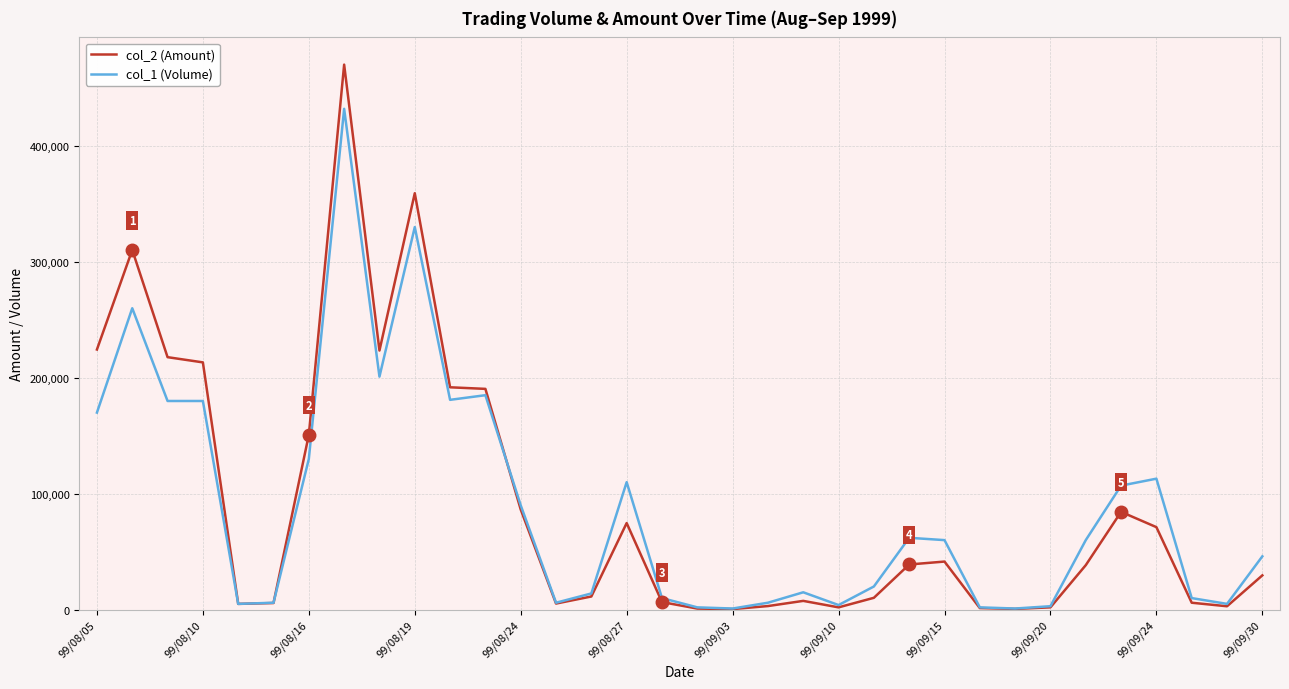

Rank the series by their maximum value, from highest to lowest.

col_2 (Amount), col_1 (Volume)